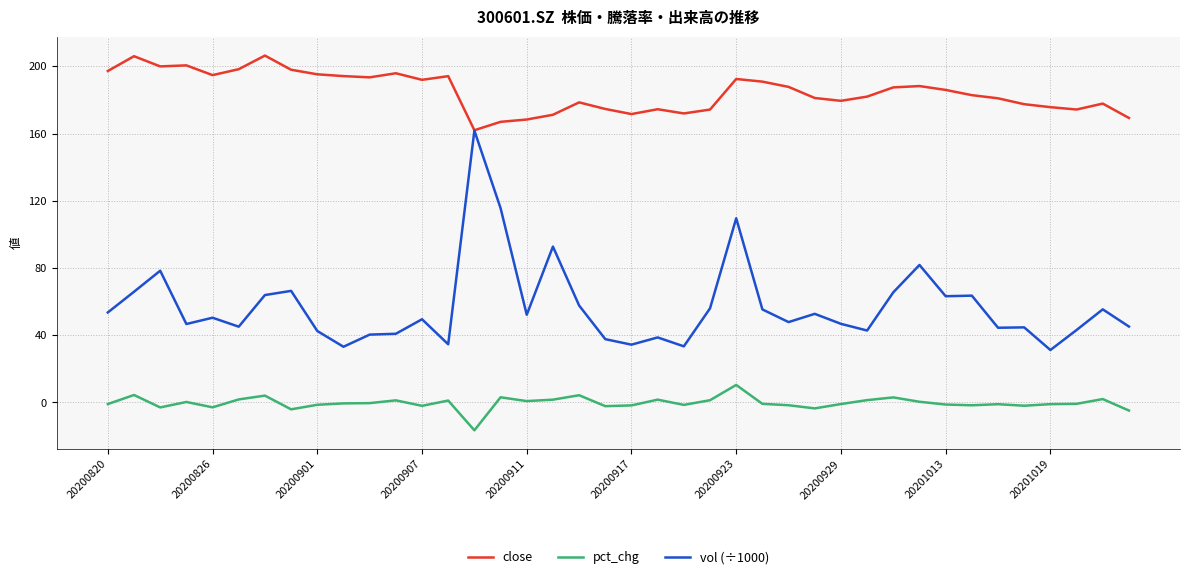

Rank the series by their average value, from lowest to highest.

pct_chg, vol (÷1000), close